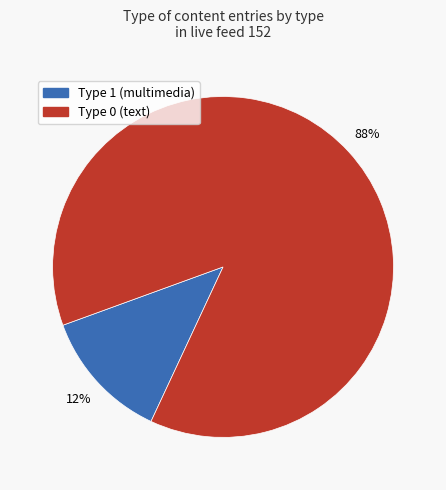

To the nearest percent, what is the average slice percentage?

50%